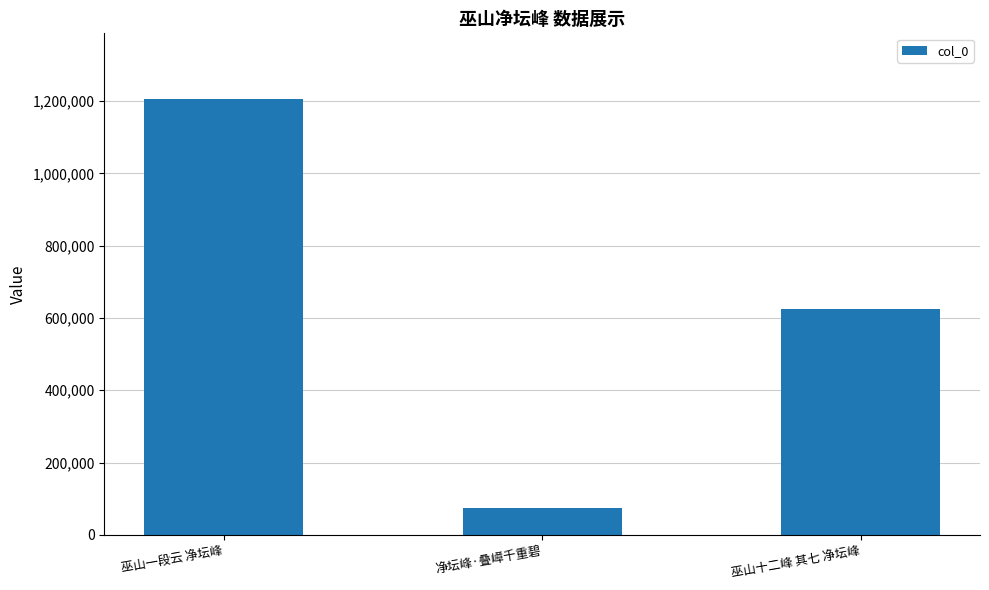

Is it true that the value at 巫山一段云 净坛峰 is 1206517?

True